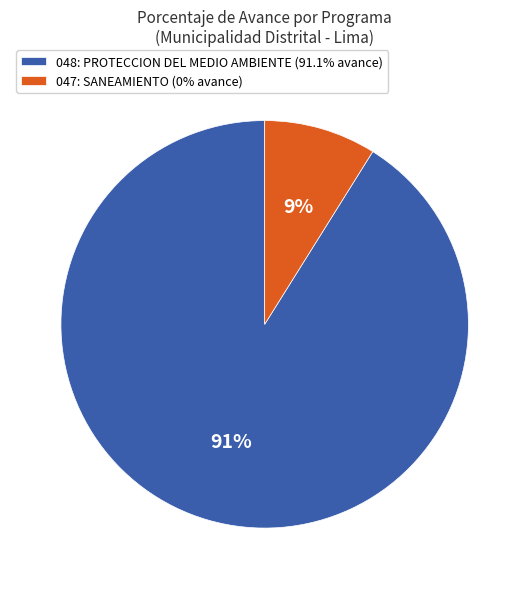

To the nearest percent, what portion does 047: SANEAMIENTO (0% avance) represent?

9%